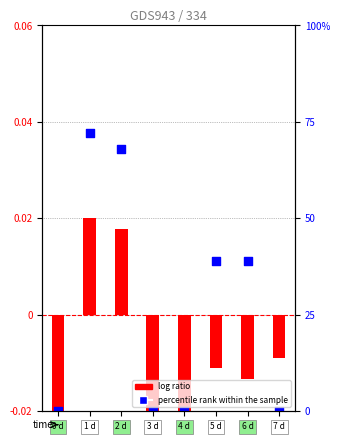

Which series has the widest spread of Y values?

percentile rank within the sample